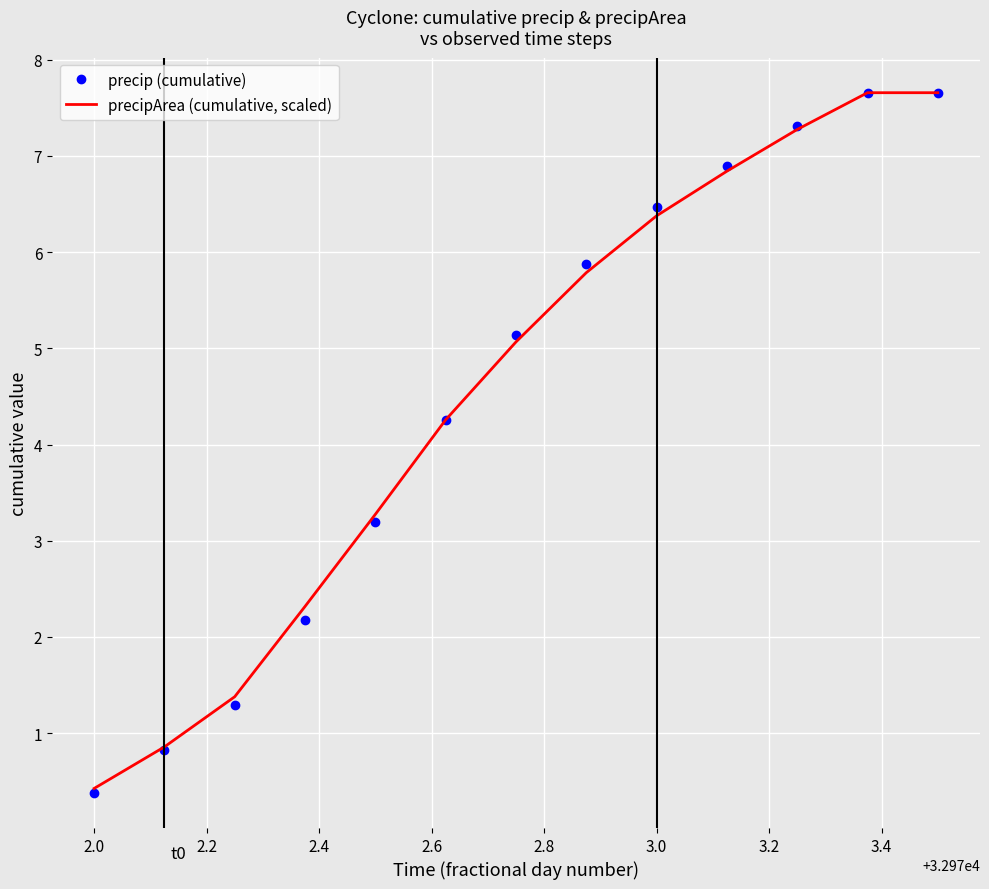

At how many categories does at least one series exceed 6?

5